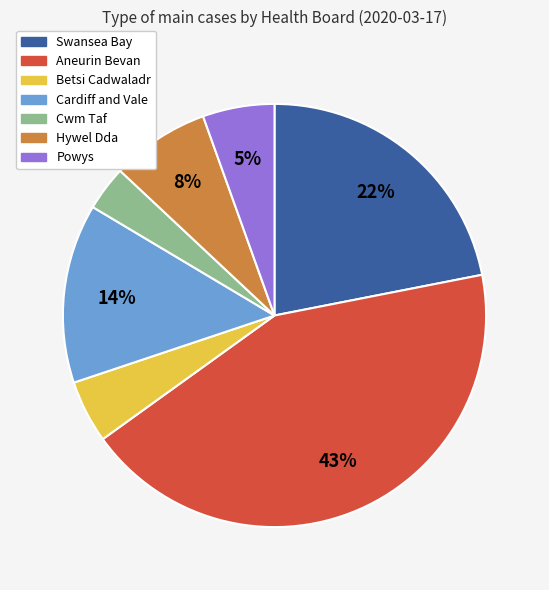

How many slices are in this pie chart?

7